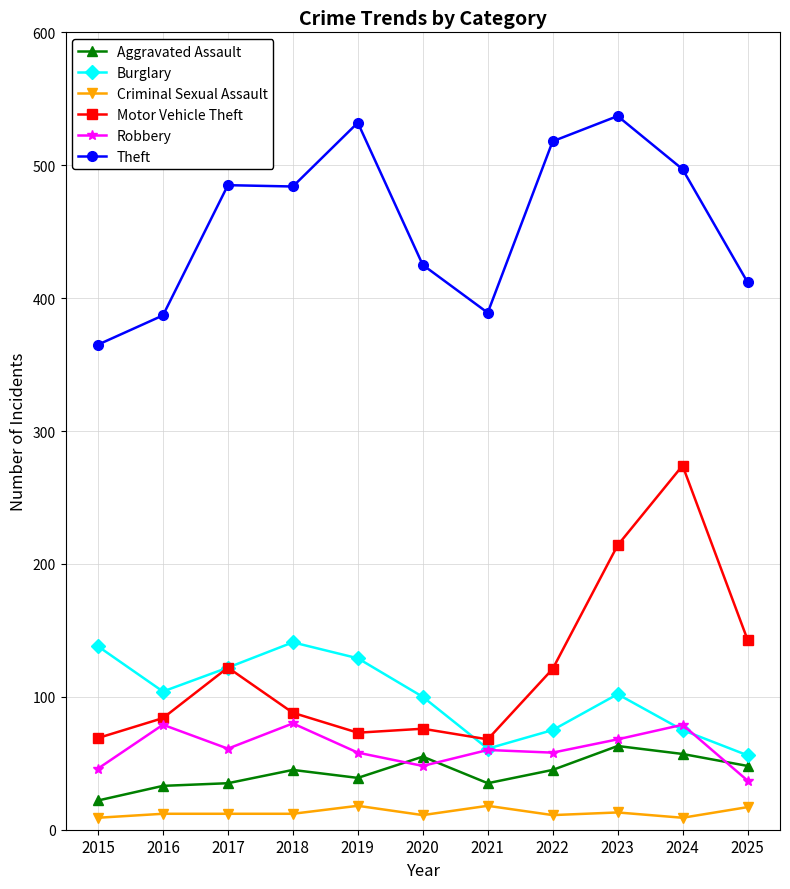

What is the maximum value shown in the chart?

537